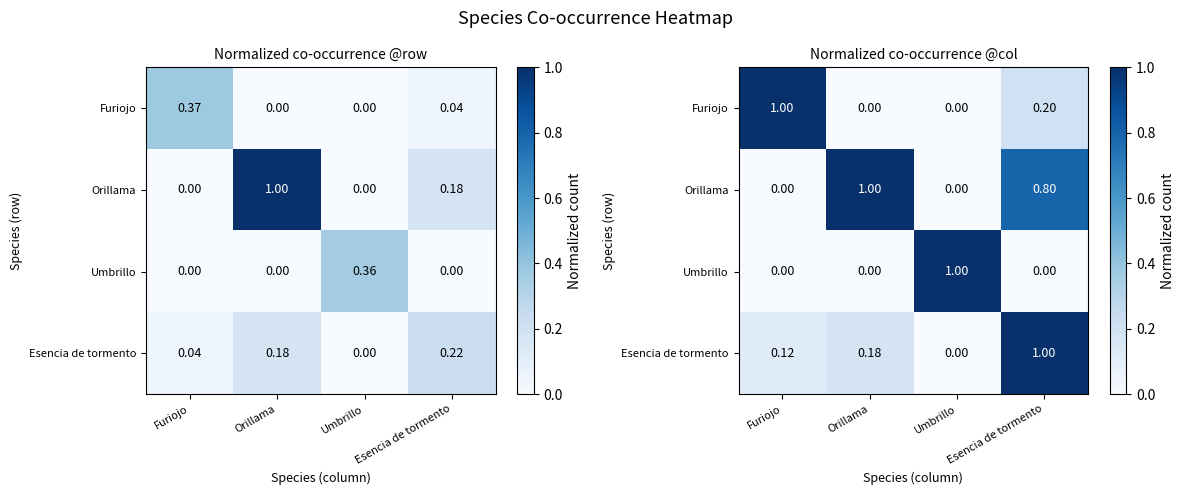

At Esencia de tormento, list the series in order from largest to smallest.

Esencia de tormento, Orillama, Furiojo, Umbrillo